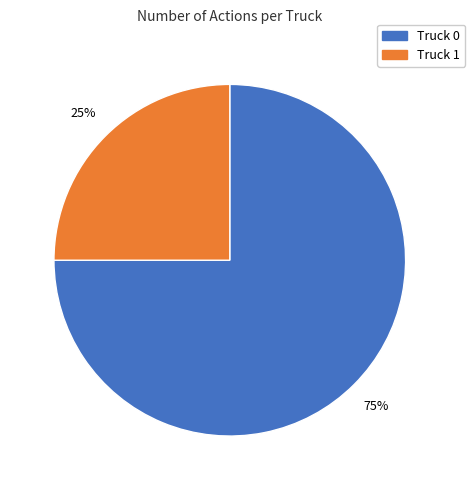

Do Truck 0 and Truck 1 together represent more than half of the pie?

Yes